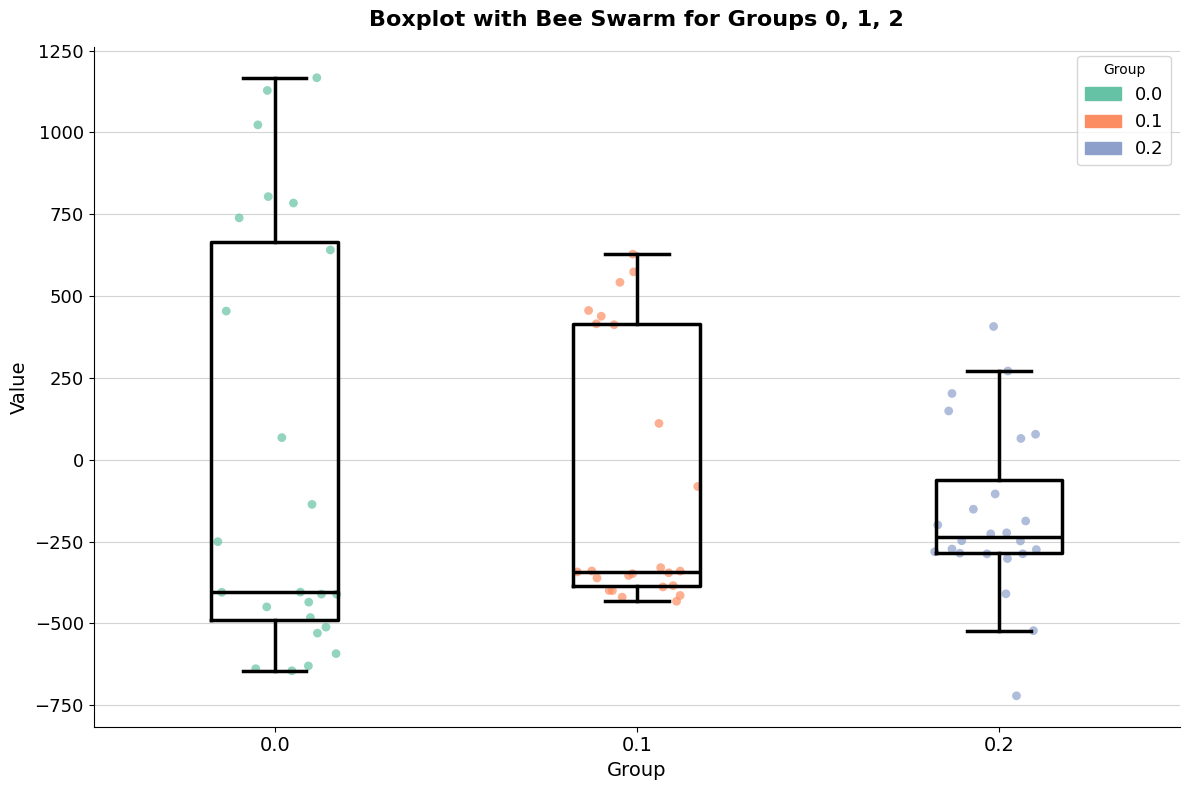

Comparing the boxes themselves (not the whiskers), which one is the tallest?

0.0